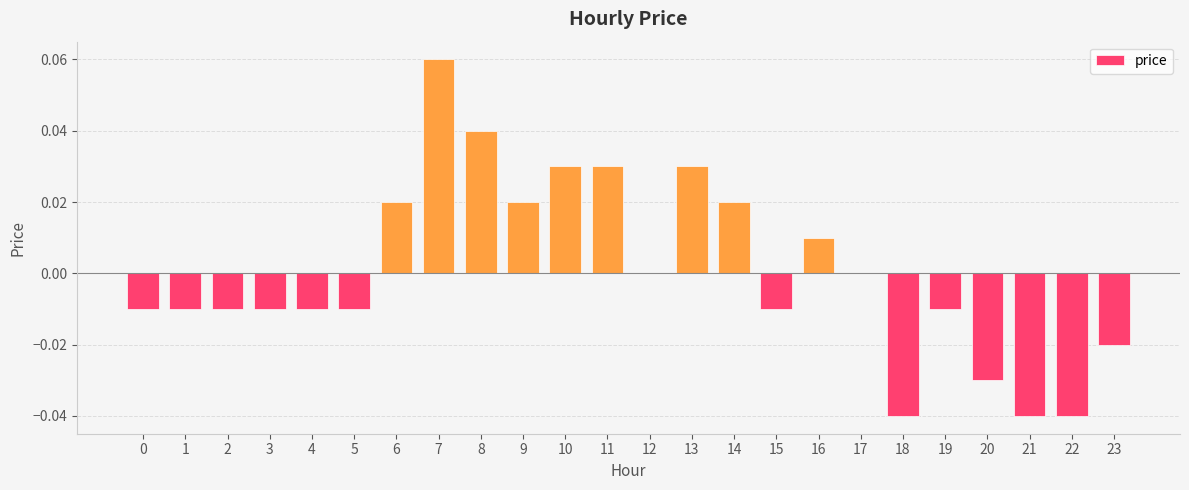

How many distinct data groups are displayed?

1